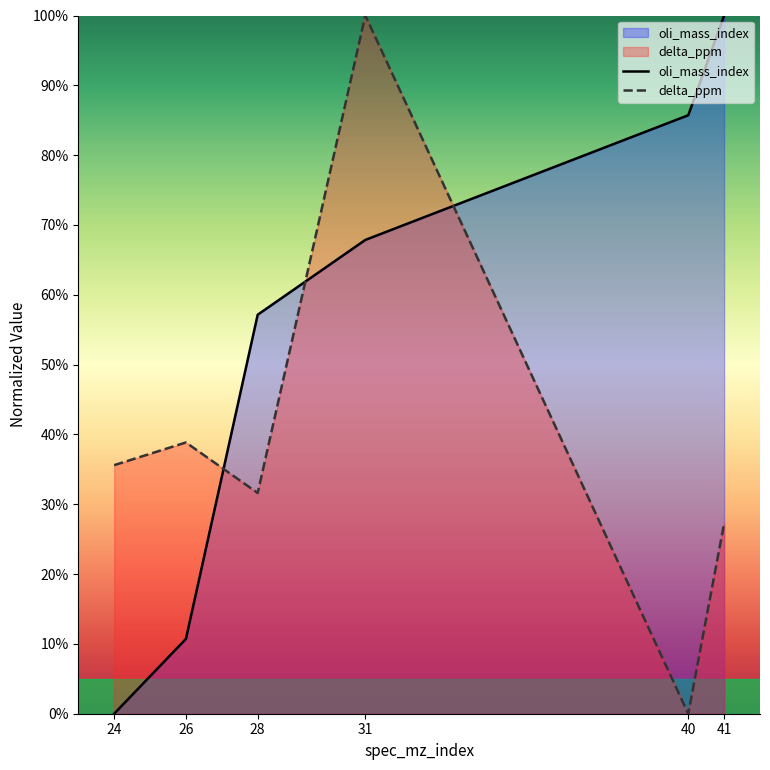

True or false: oli_mass_index has more than 1 interior local peaks.

False